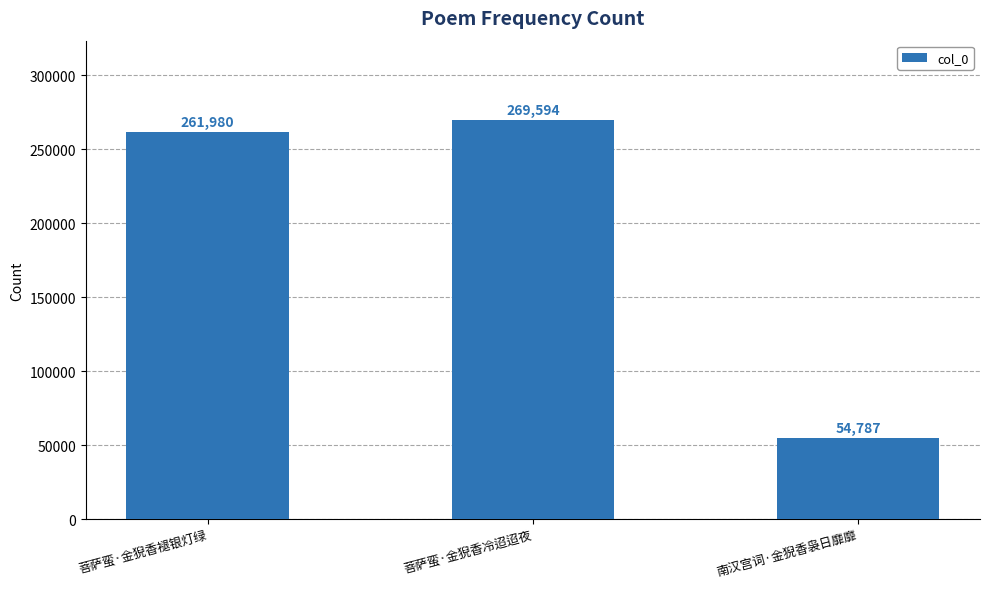

Read the value at 菩萨蛮·金猊香冷迢迢夜.

269594